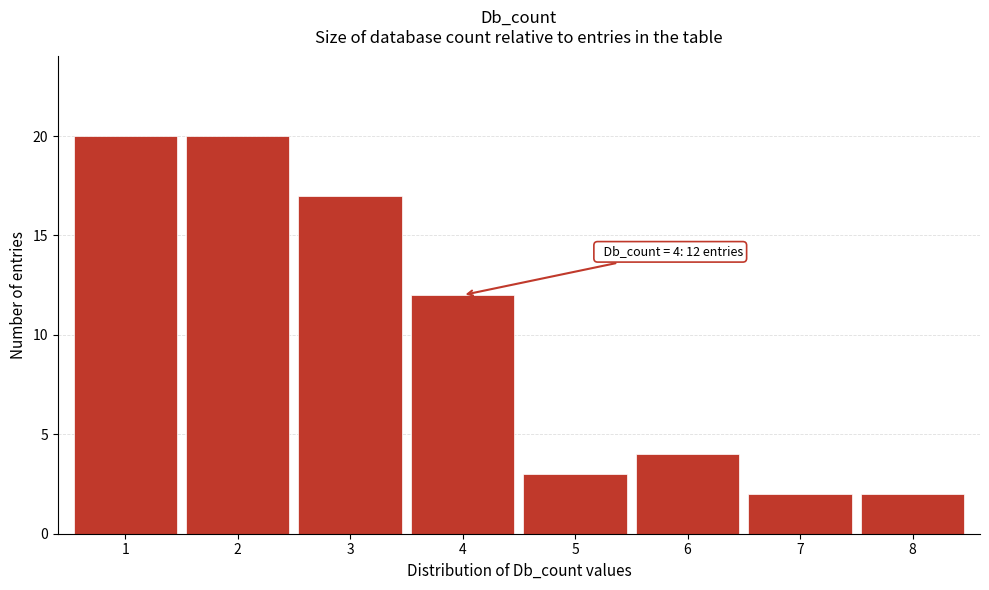

Reading left to right, extract all data points from this chart.

20	20	17	12	3	4	2	2